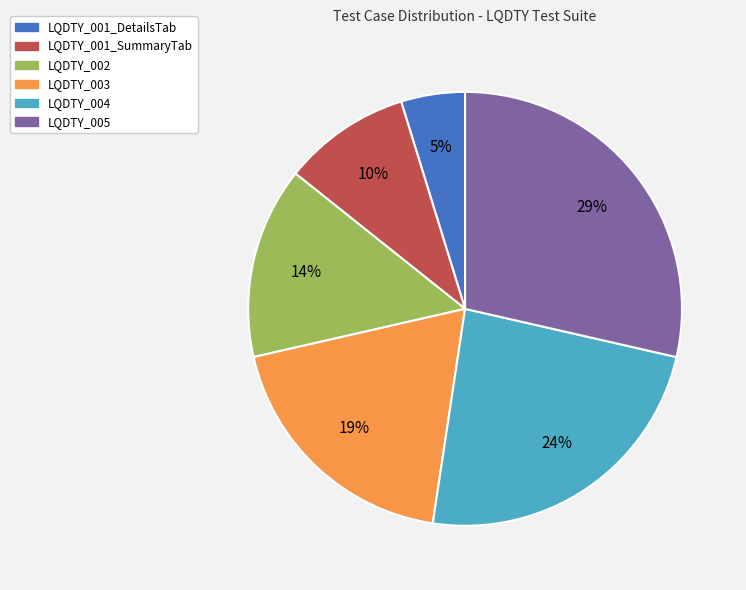

To the nearest percent, what is the difference between the largest and smallest slice percentages?

24%